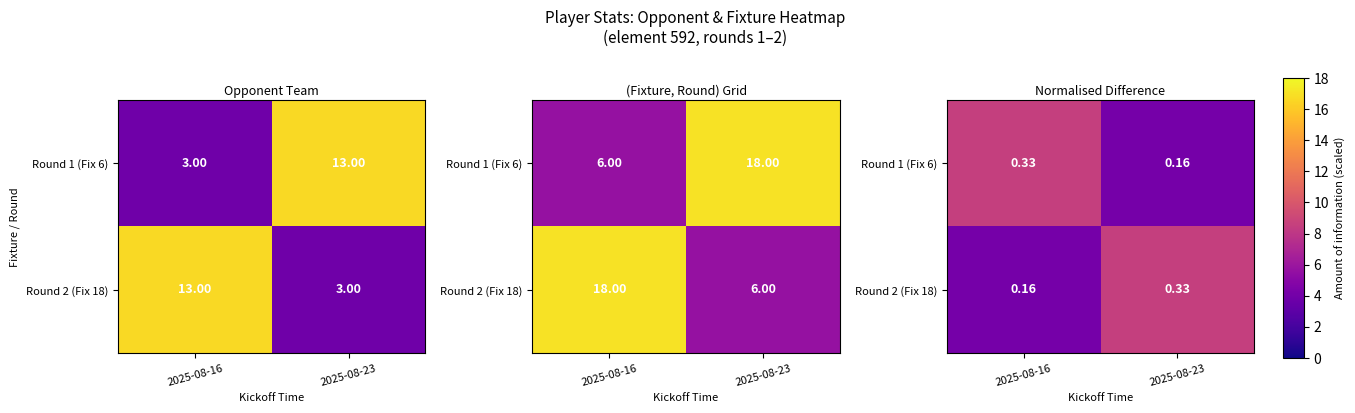

Rank the categories by Round 1 (Fix 6) value from lowest to highest.

2025-08-23, 2025-08-16